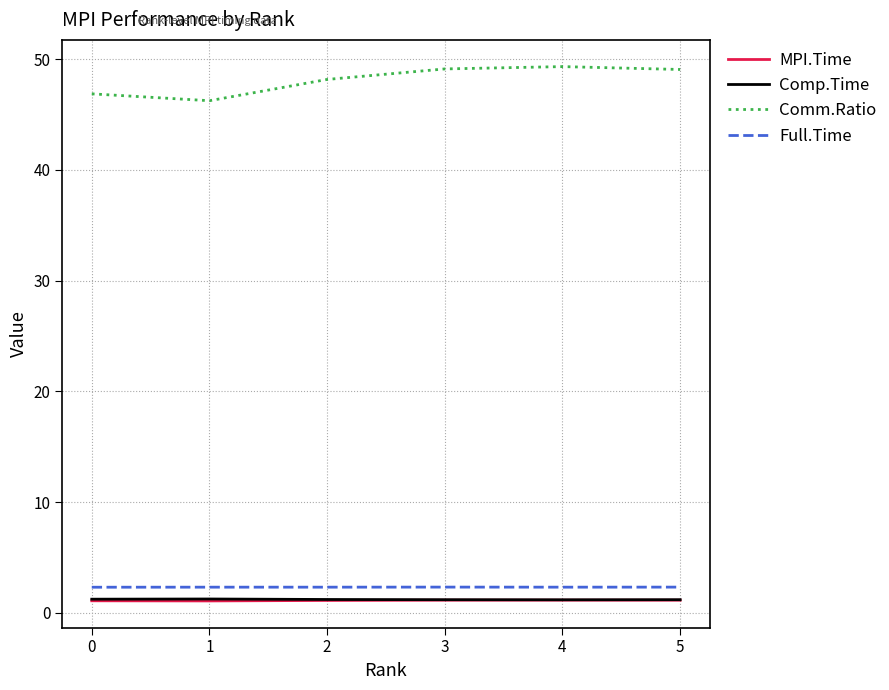

True or false: Comm.Ratio and Comp.Time intersect in this chart.

False